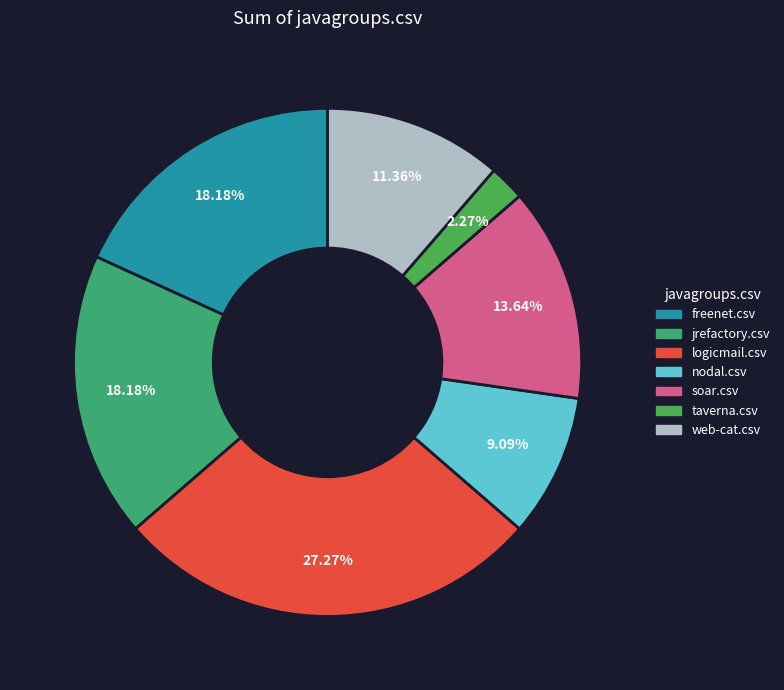

Count the number of slices in the pie.

7